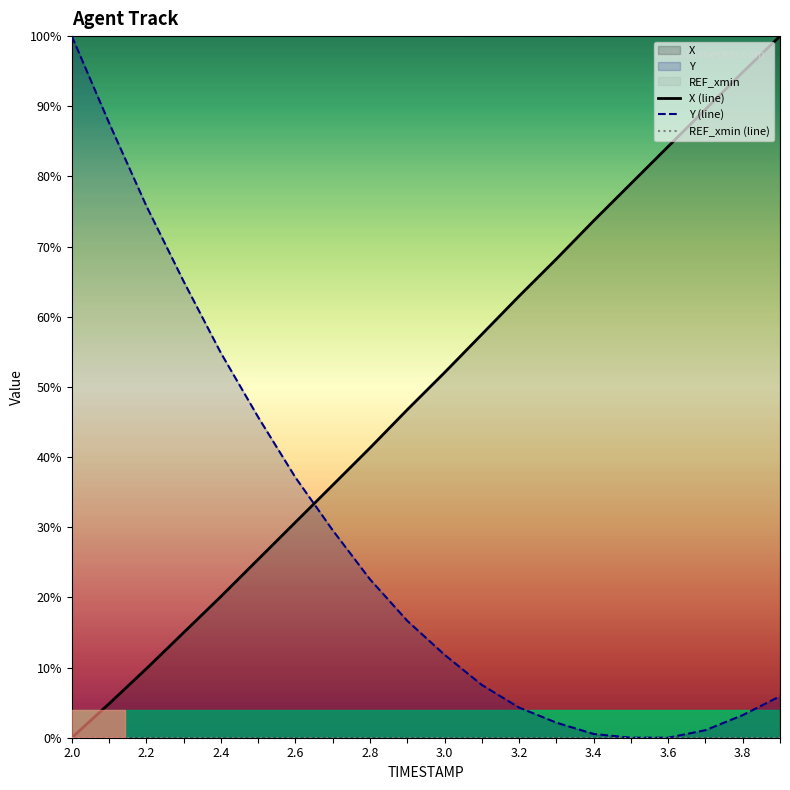

Is this an area chart (filled region under the line)?

No